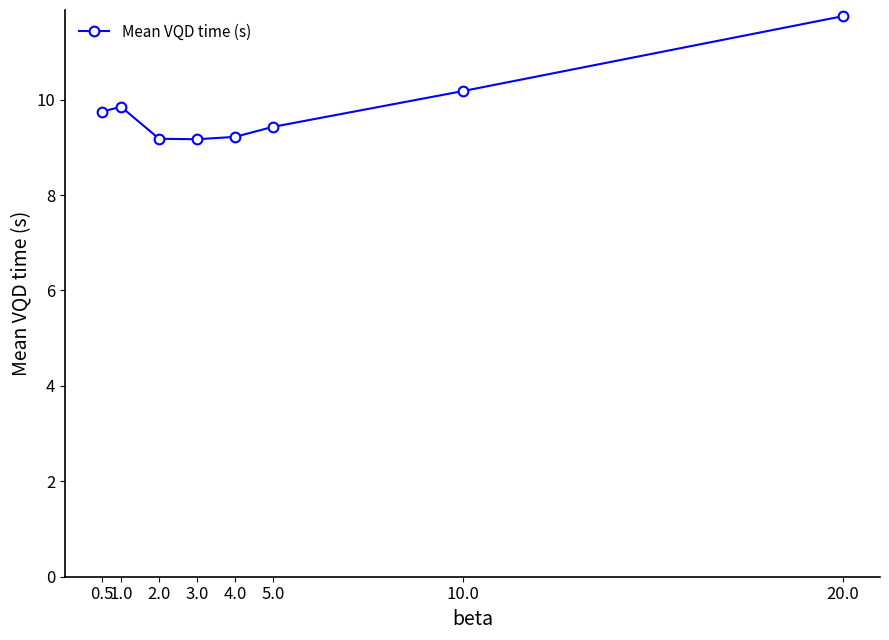

What is the label of the 2nd point from the left?

1.0